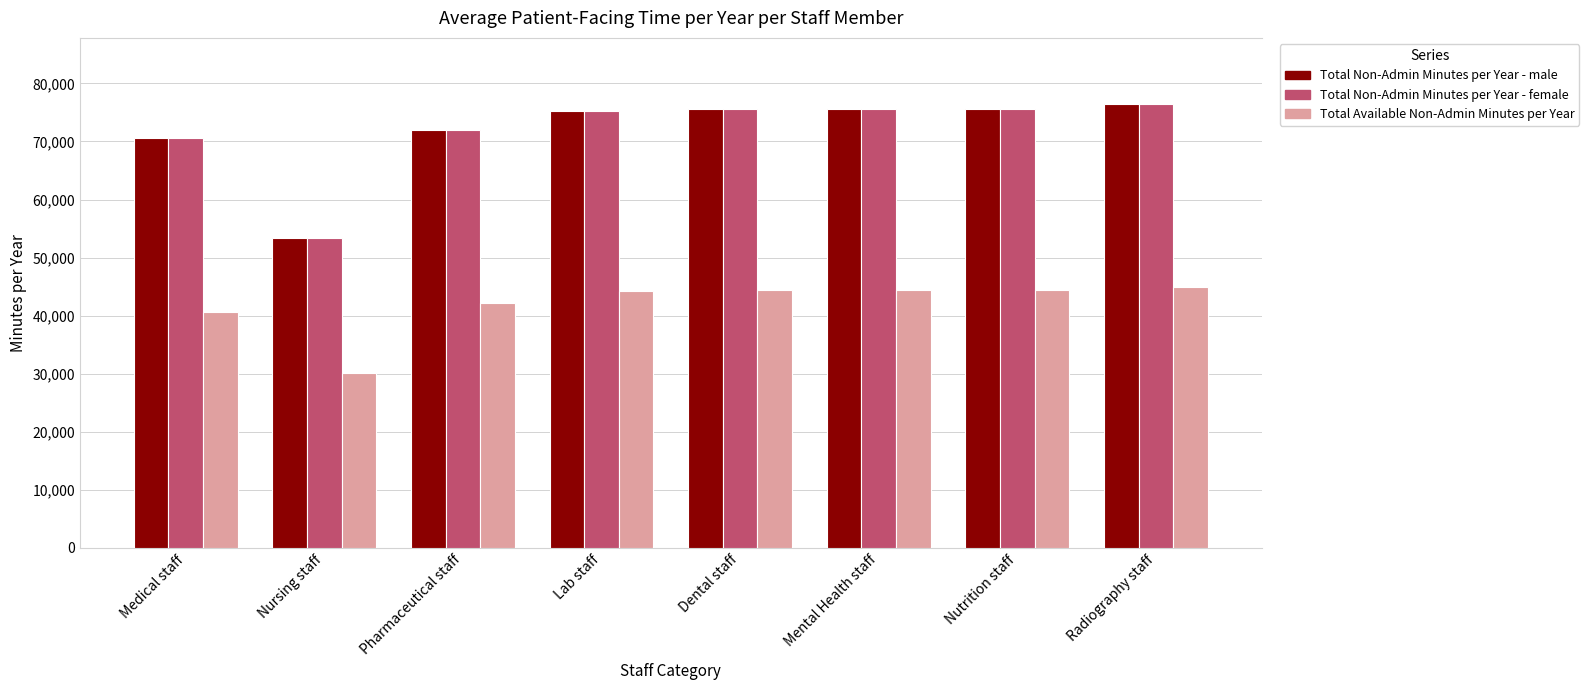

List the series in order of their peak value, highest first.

Total Non-Admin Minutes per Year - male, Total Non-Admin Minutes per Year - female, Total Available Non-Admin Minutes per Year